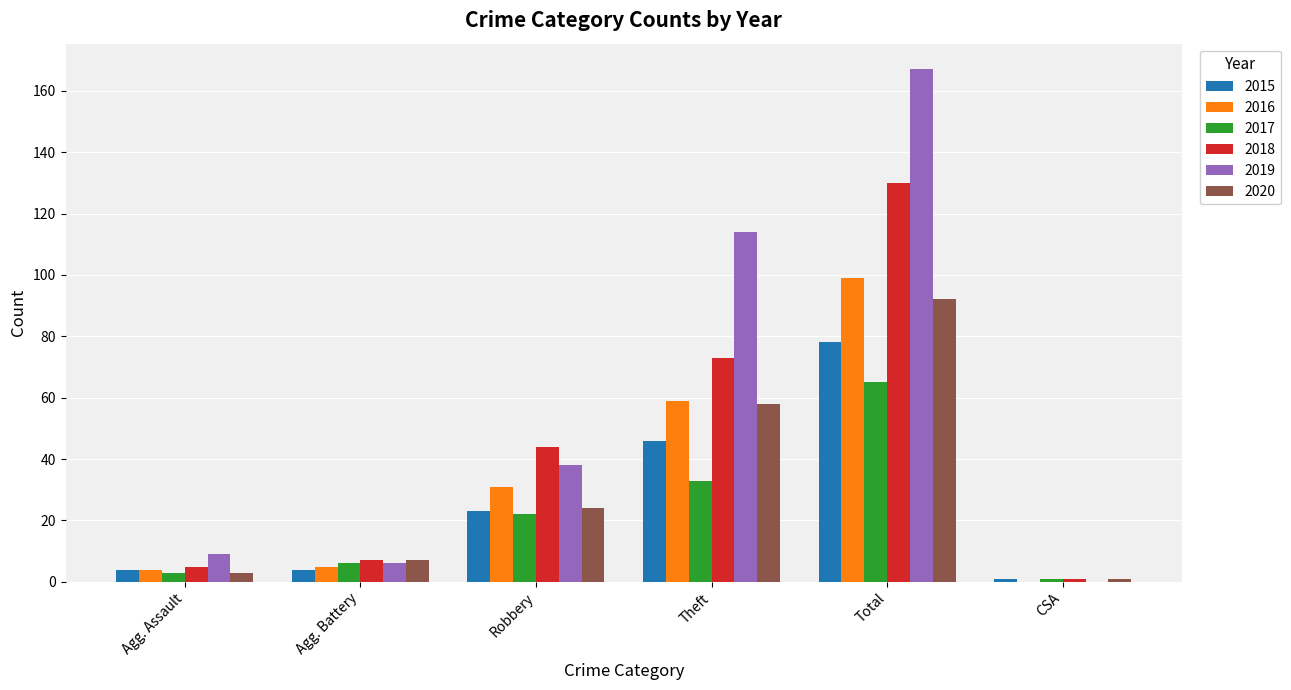

Is the value of 2018 at Theft greater than the value of 2017 at CSA?

Yes